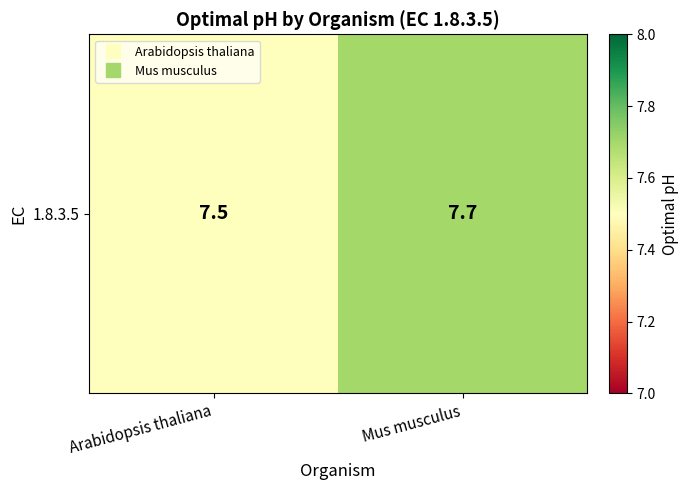

What is the difference between the values at Mus musculus and Arabidopsis thaliana?

0.2